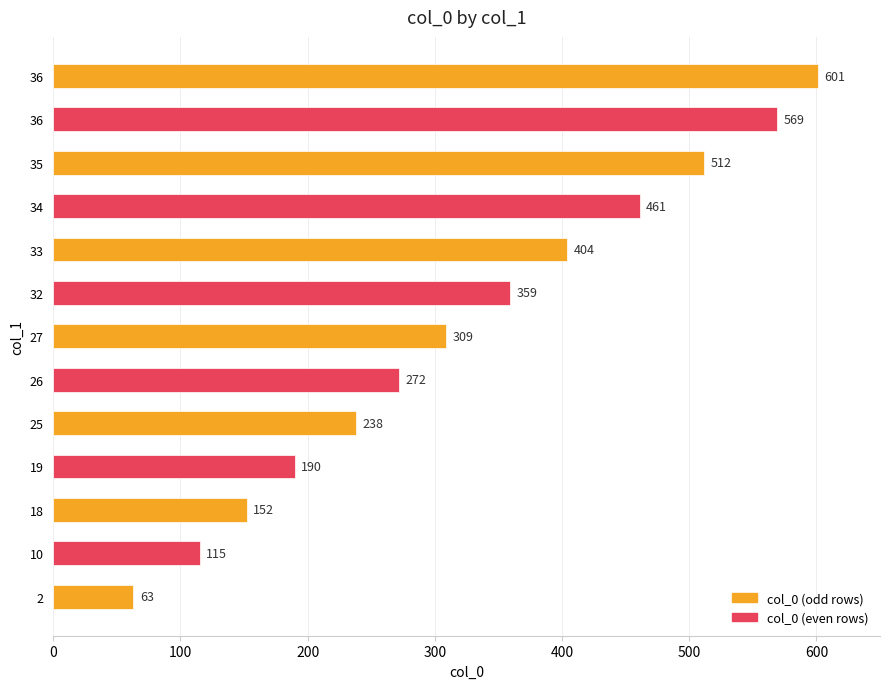

What is the difference between the maximum and minimum values?

538